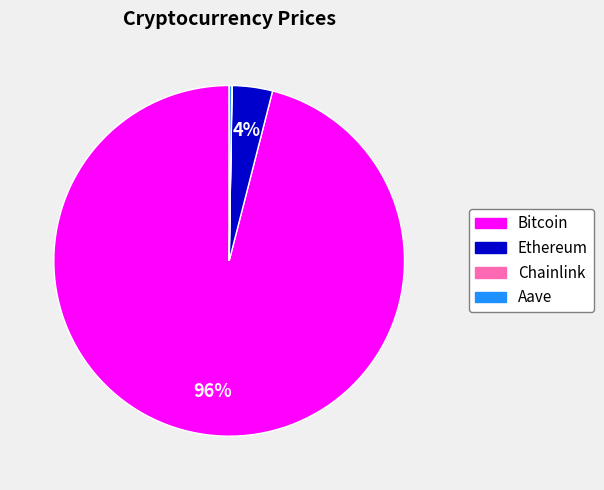

What is the largest slice in the pie chart?

Bitcoin